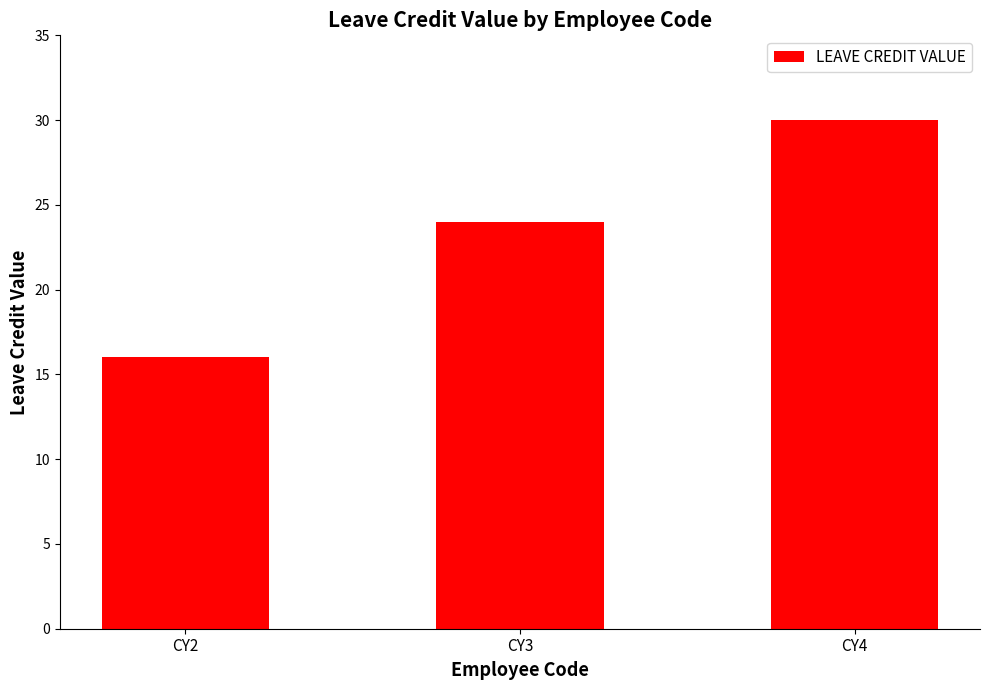

Read the value at CY2.

16